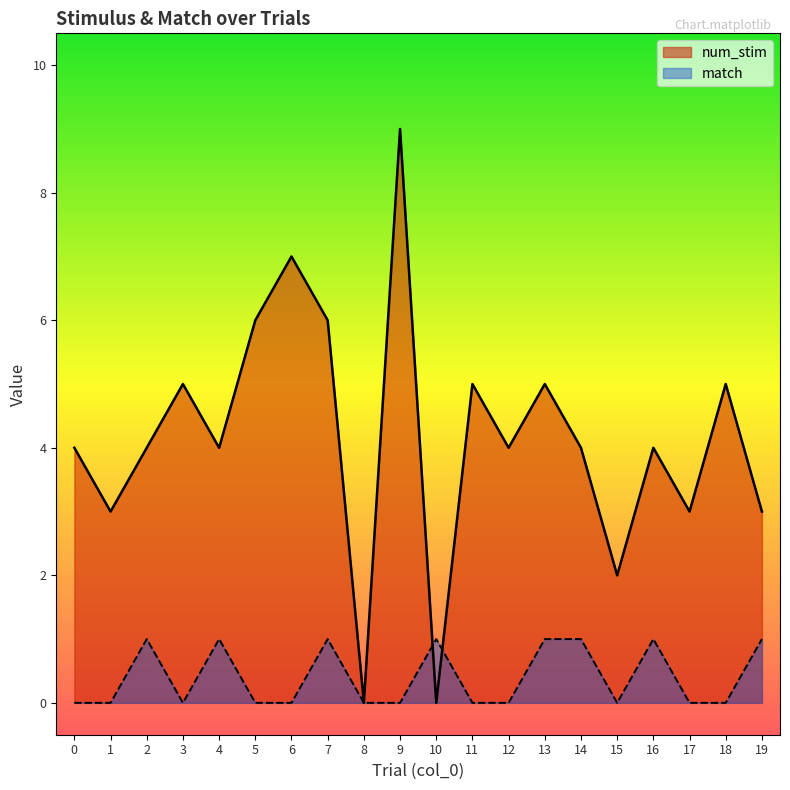

What is the difference between the second highest and minimum values in the match series?

1